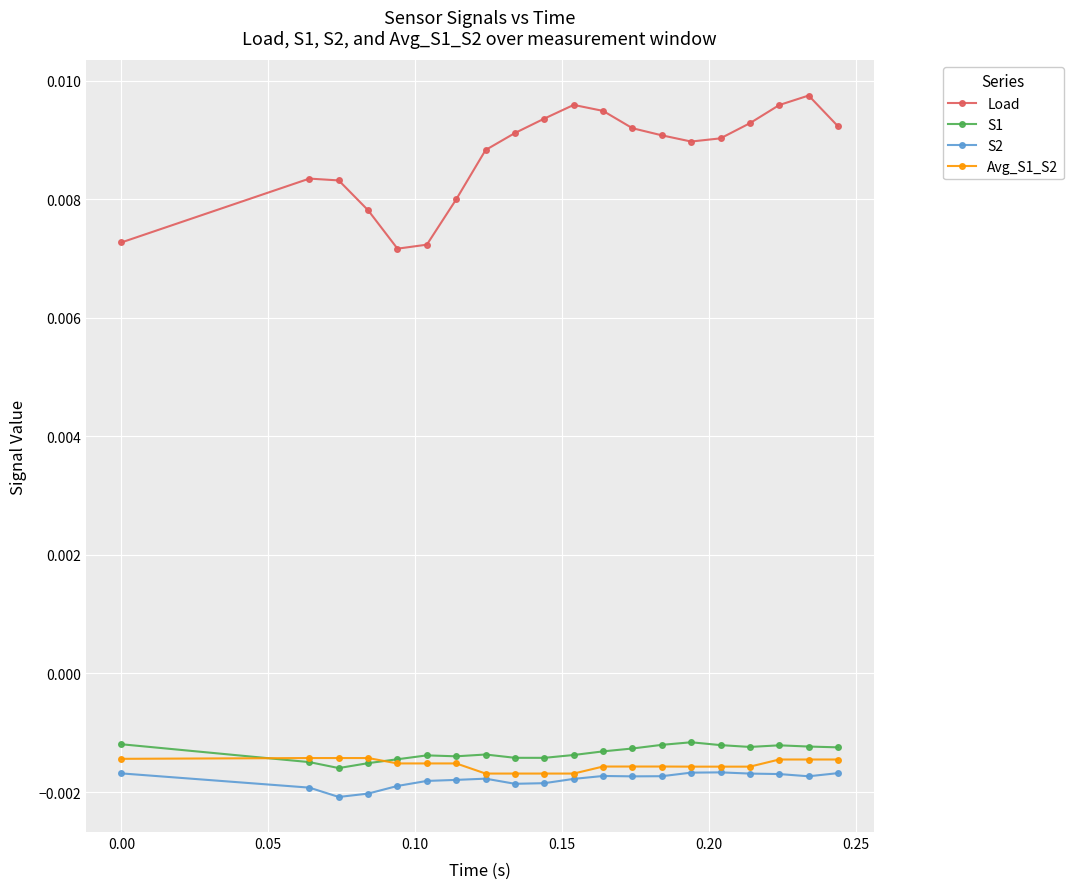

True or false: S1 and Load cross at least once.

False